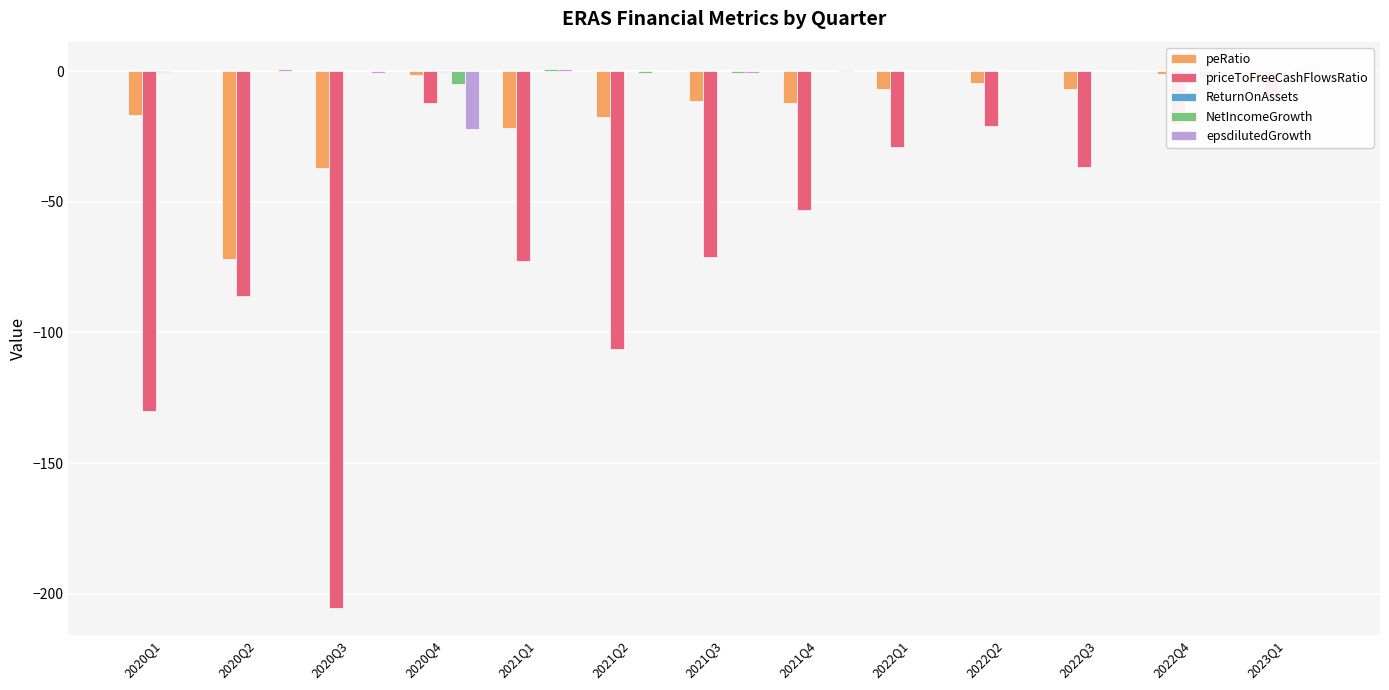

What is the approximate value of NetIncomeGrowth at 2023Q1?

0.8